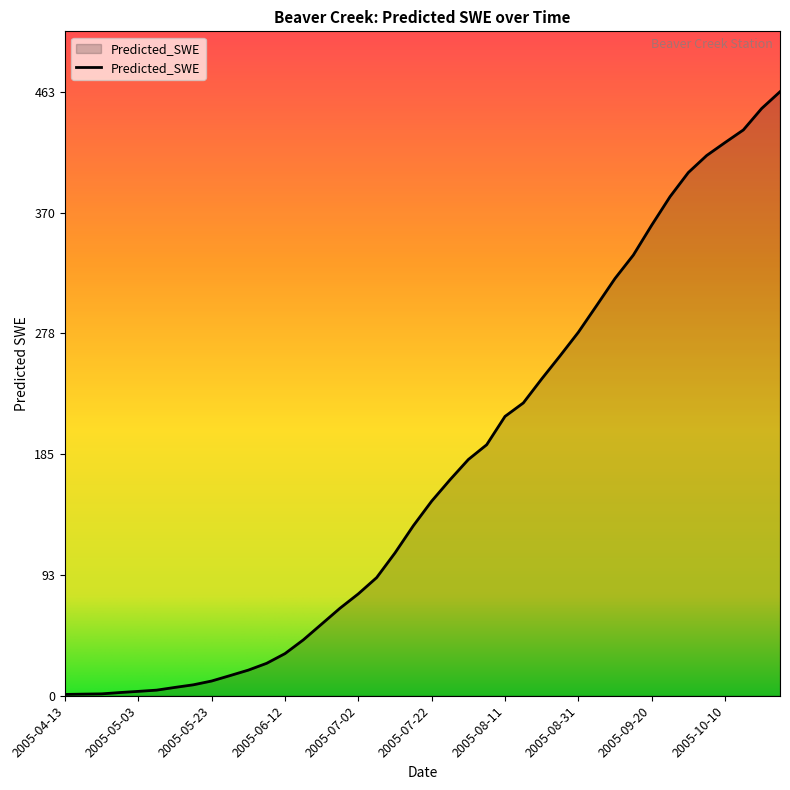

What is the difference between the maximum and minimum values?

461.7